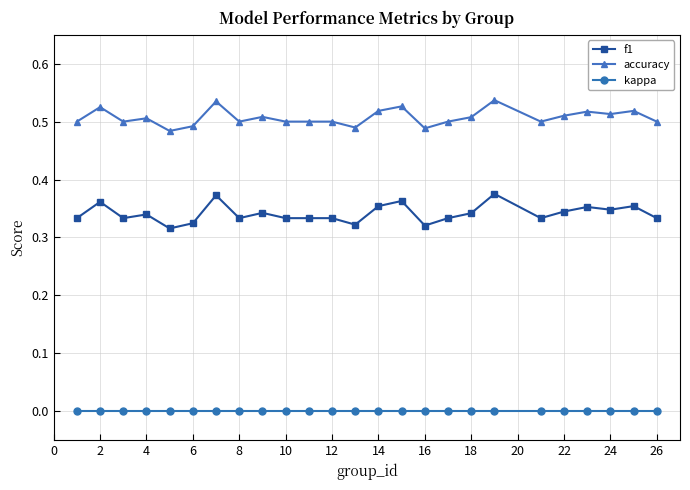

Which series has the widest spread of values?

f1